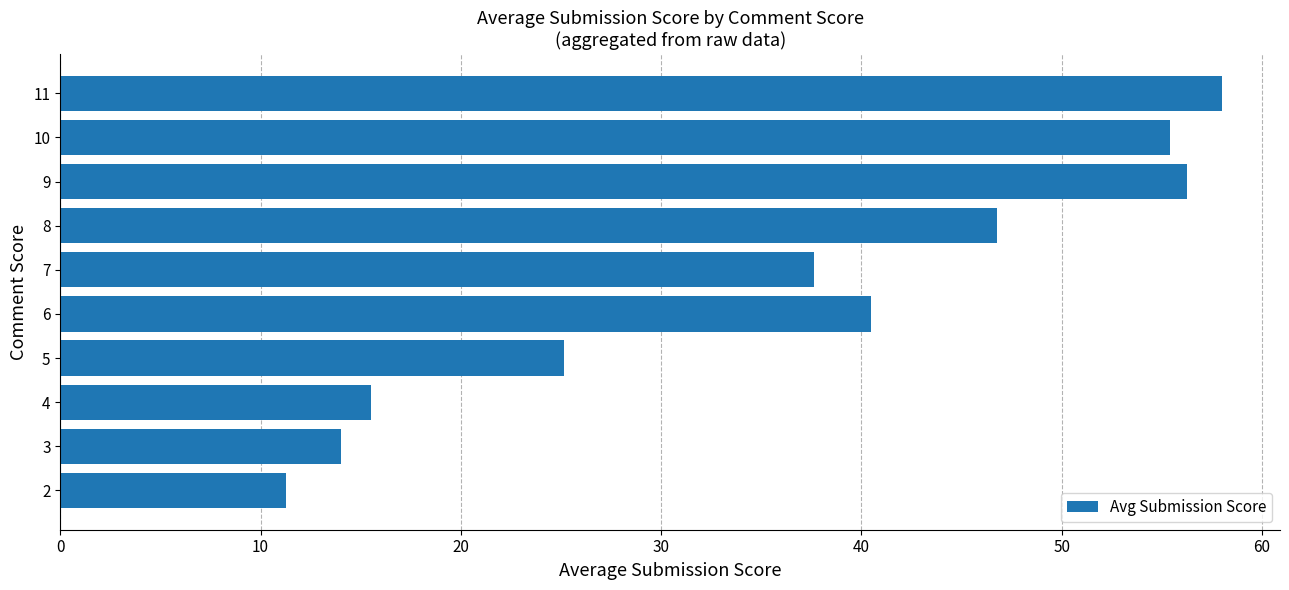

What is the greatest value displayed?

58.0